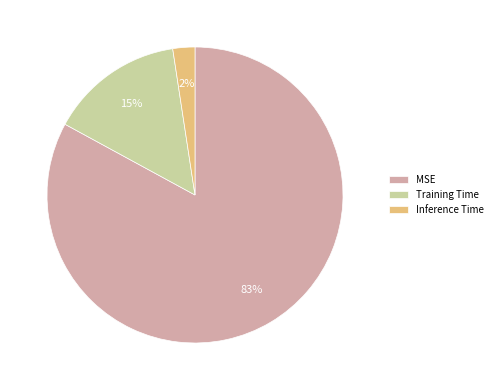

To the nearest percent, what percentage of the pie is MSE?

83%